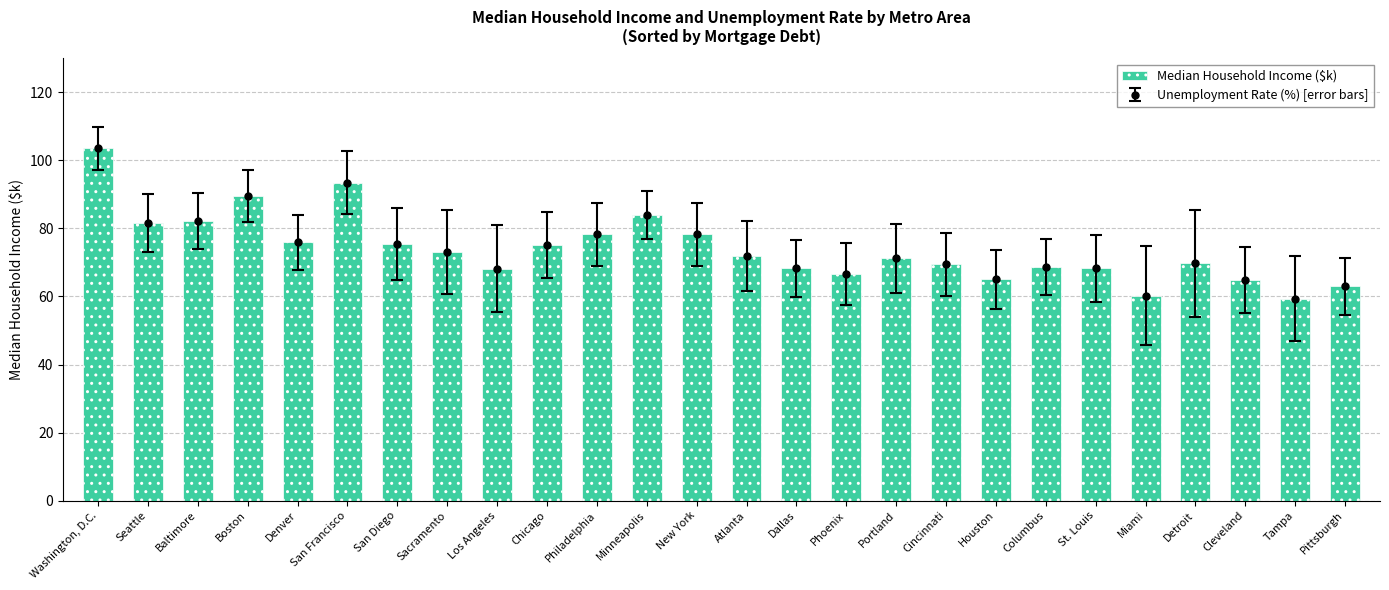

Which label corresponds to the largest value in the chart?

Washington, D.C.